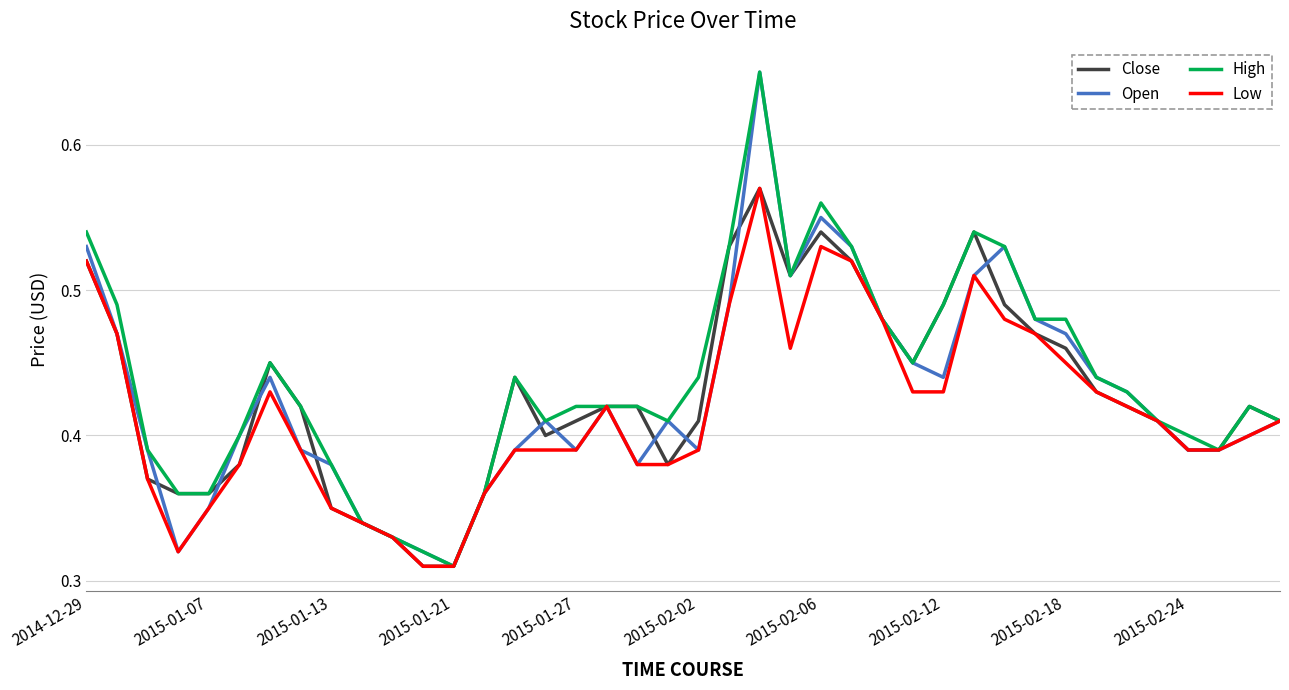

How many lines are shown in the chart?

4